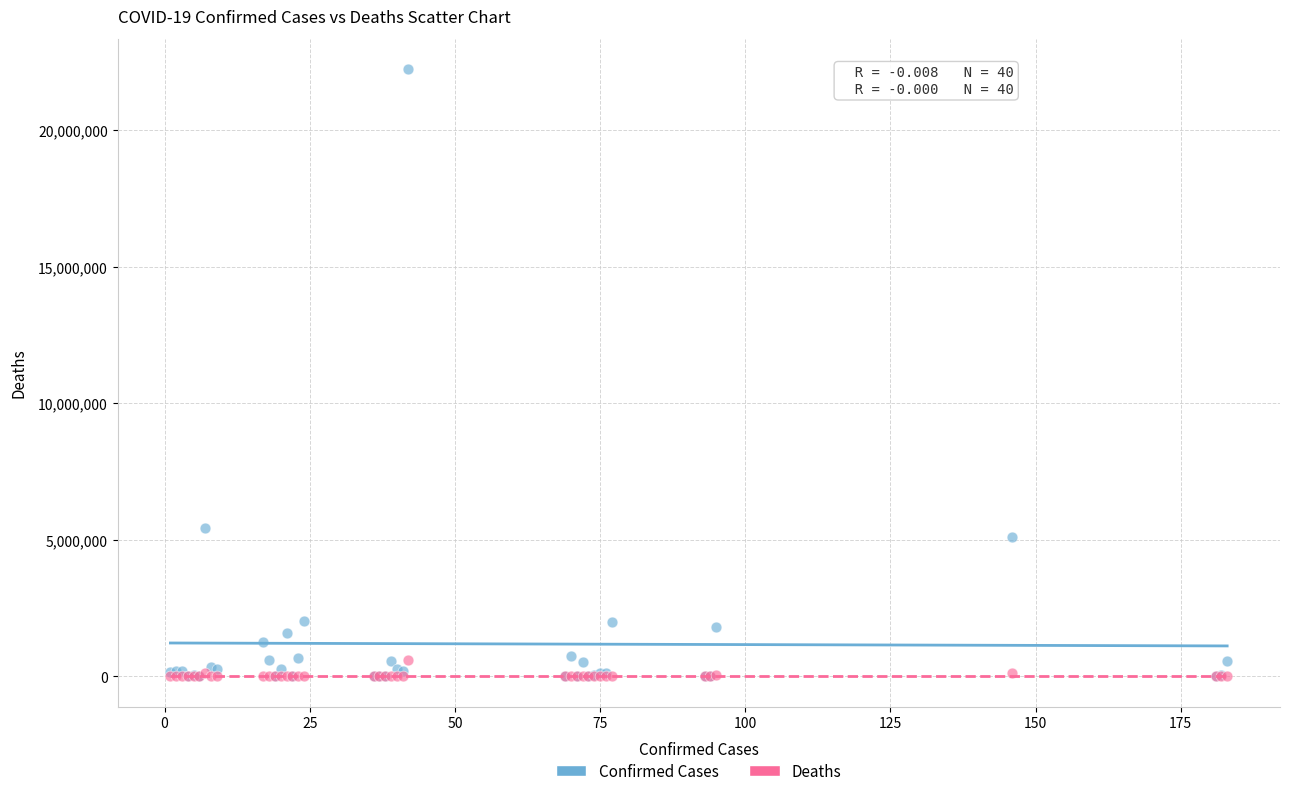

Which series has the largest Y range (max minus min)?

Confirmed Cases